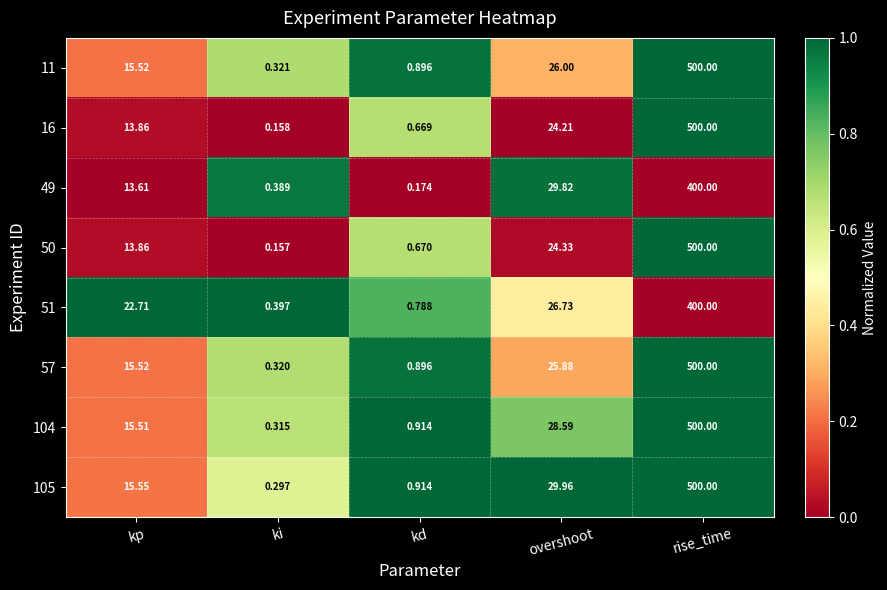

At how many categories does at least one series exceed 0?

5